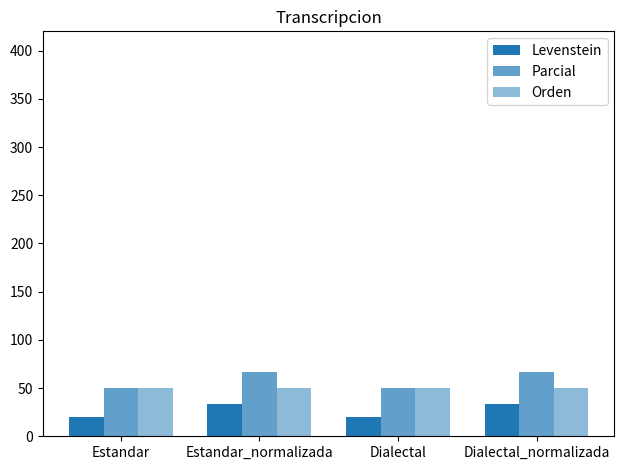

What is the minimum value shown in the chart?

20.0